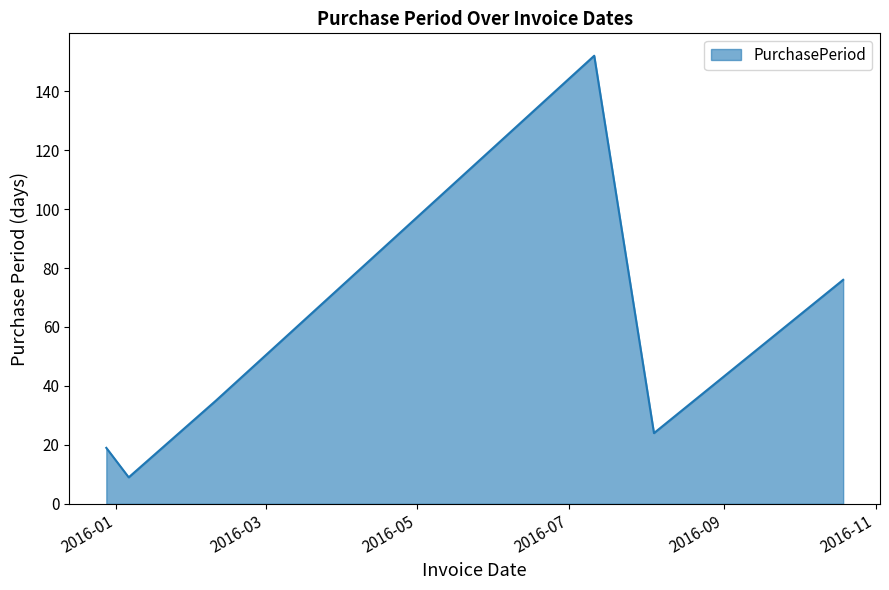

How many interior local peaks (higher than both neighbors) does the data have?

1